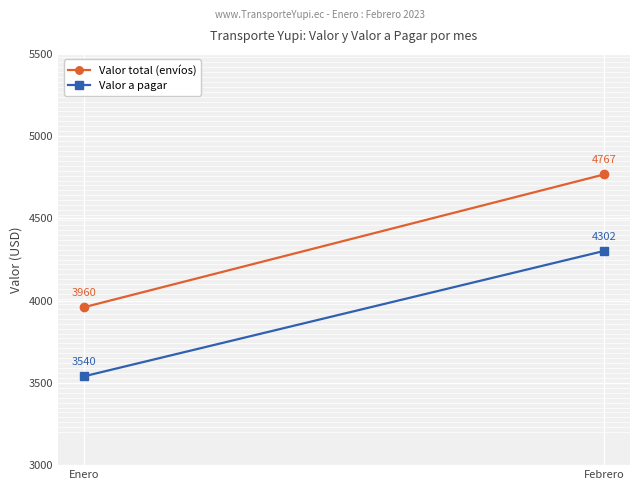

Is it true that Valor total (envíos) equals 4767 at Febrero?

True